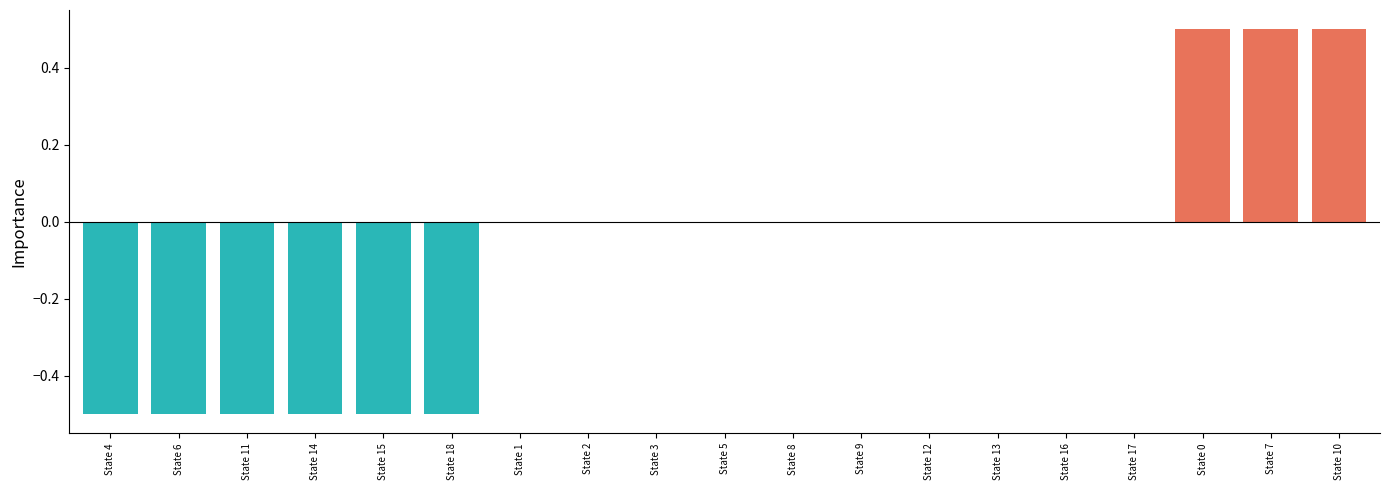

Are the bars horizontal?

No